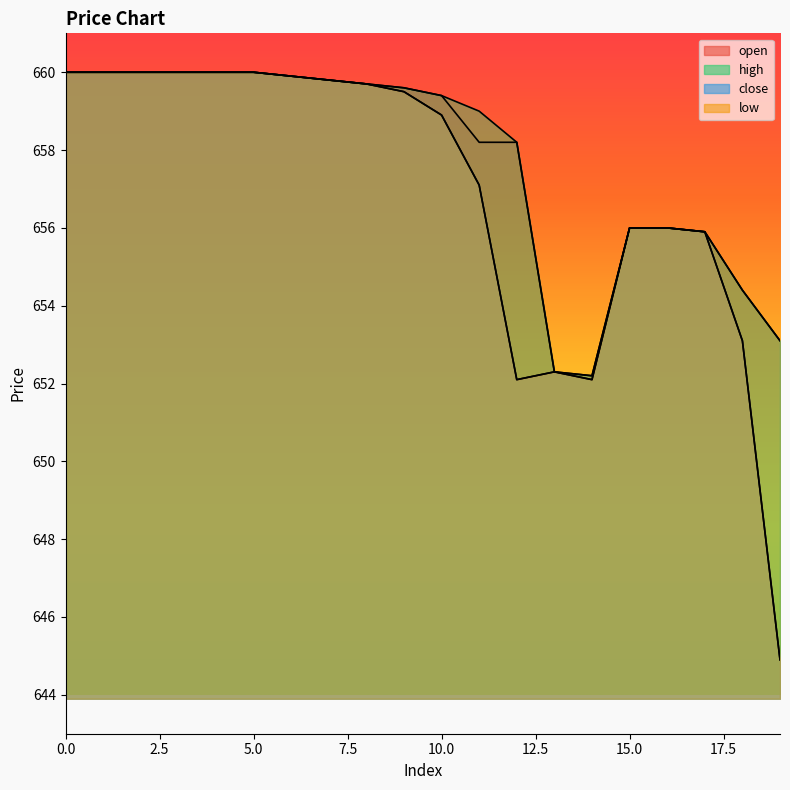

How many distinct data groups are displayed?

4